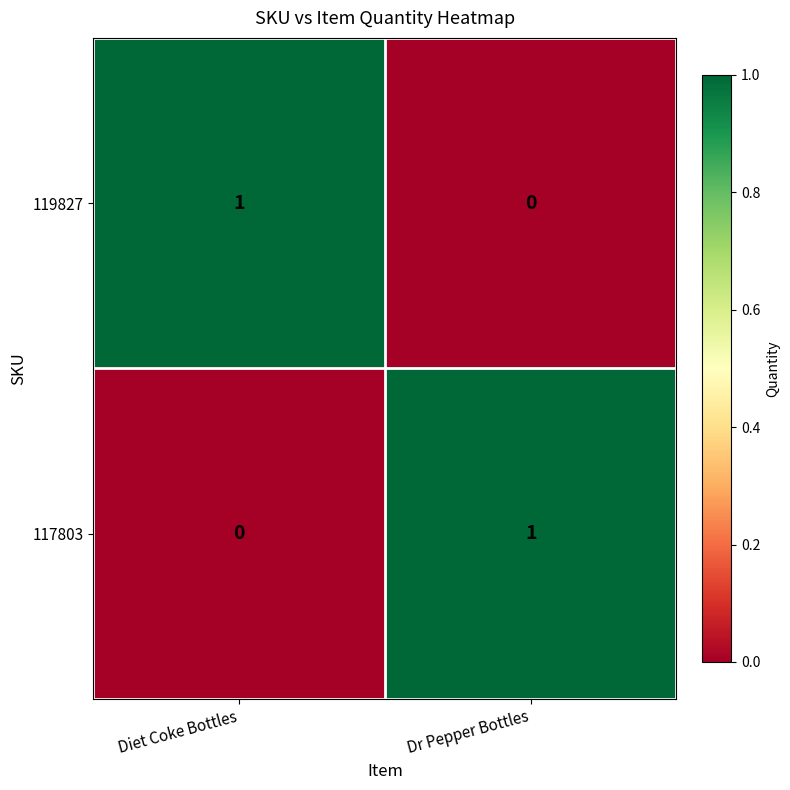

At Diet Coke Bottles, list the series in order from smallest to largest.

117803, 119827